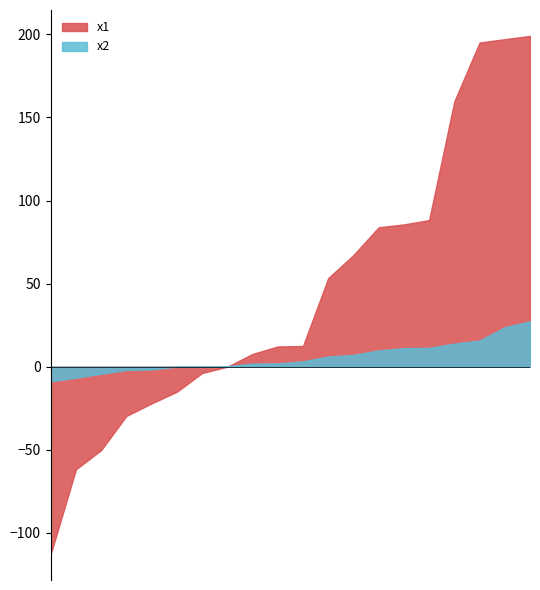

How many lines are shown in the chart?

2